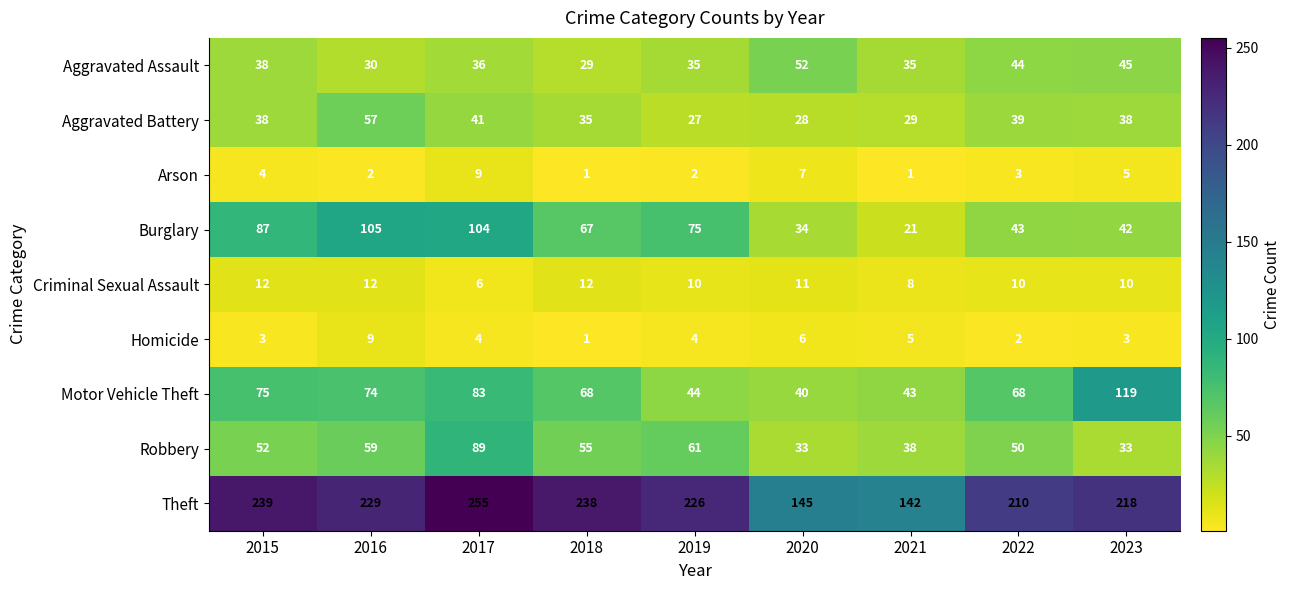

Read the Burglary value at 2015.

87